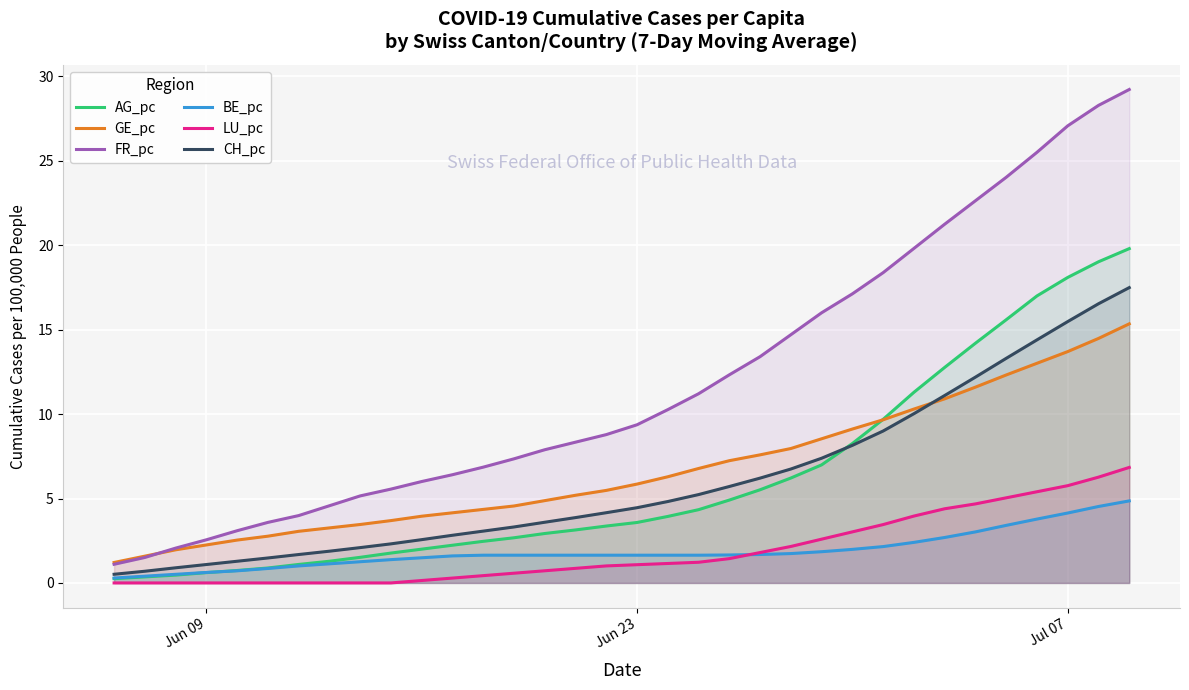

Which series has the largest total across all categories?

FR_pc